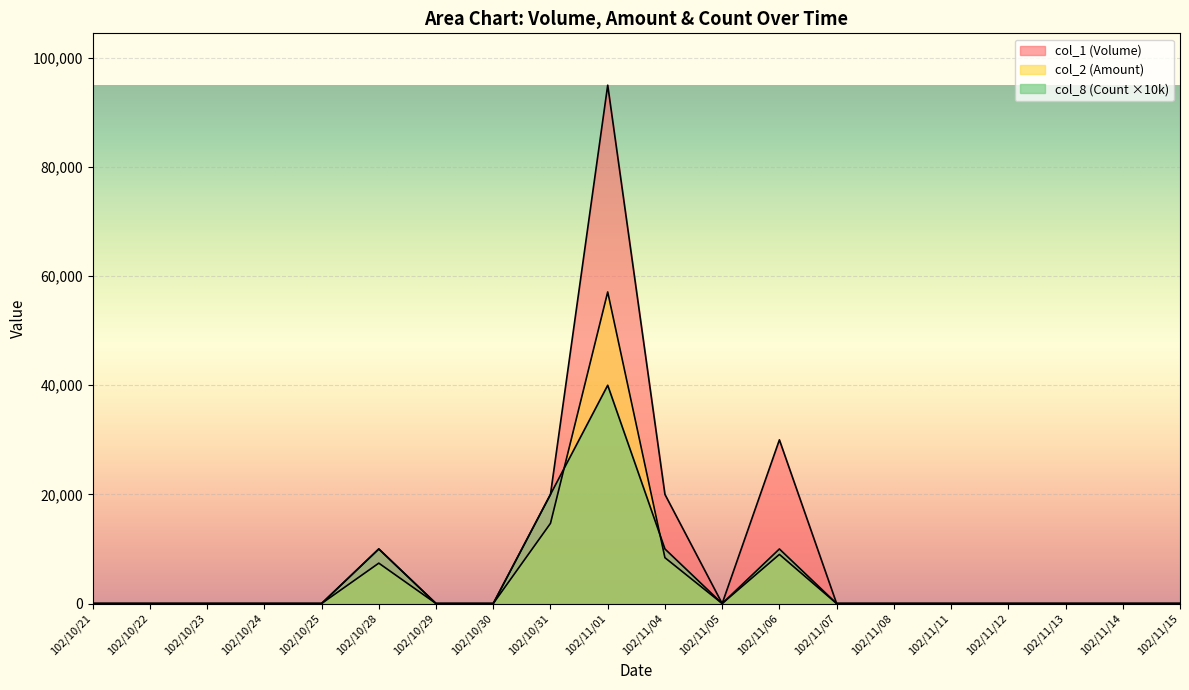

What is the approximate value of col_1 (Volume) at 102/11/06?

30000